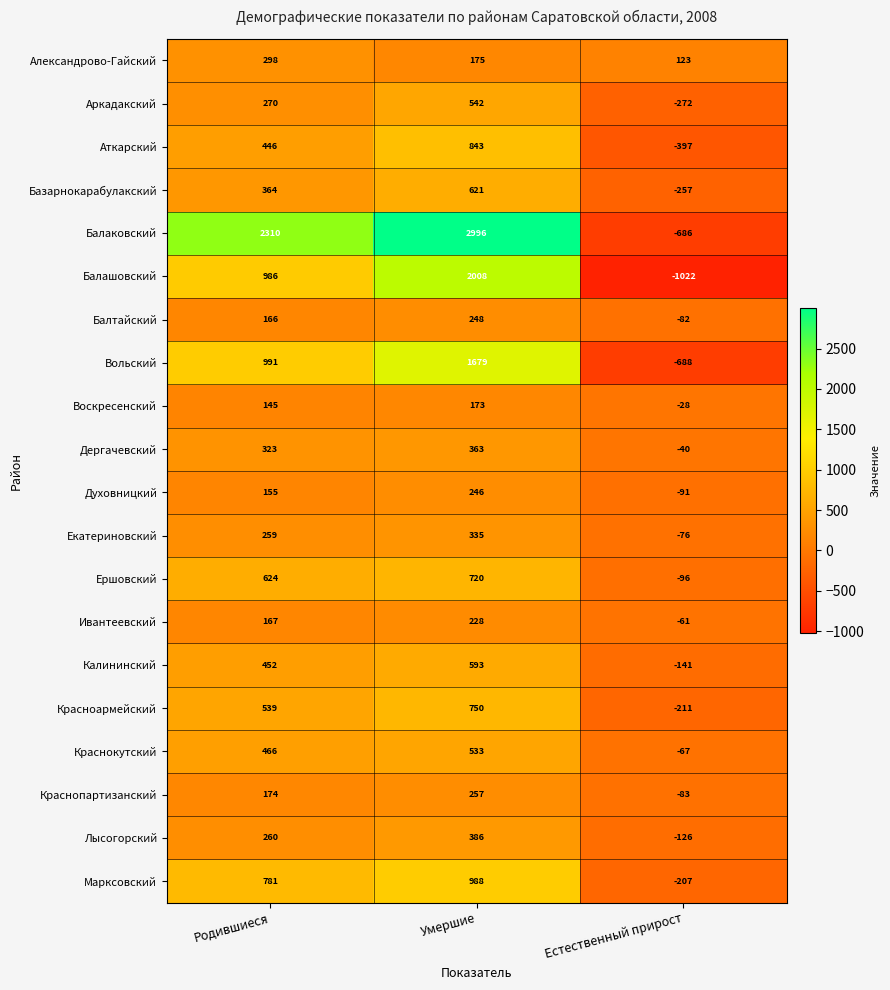

Which series has the largest range (max minus min)?

Балаковский